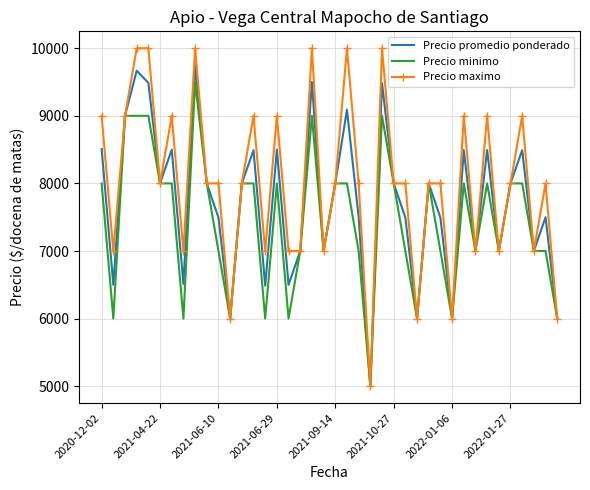

Rank the series by their maximum value, from lowest to highest.

Precio minimo, Precio promedio ponderado, Precio maximo